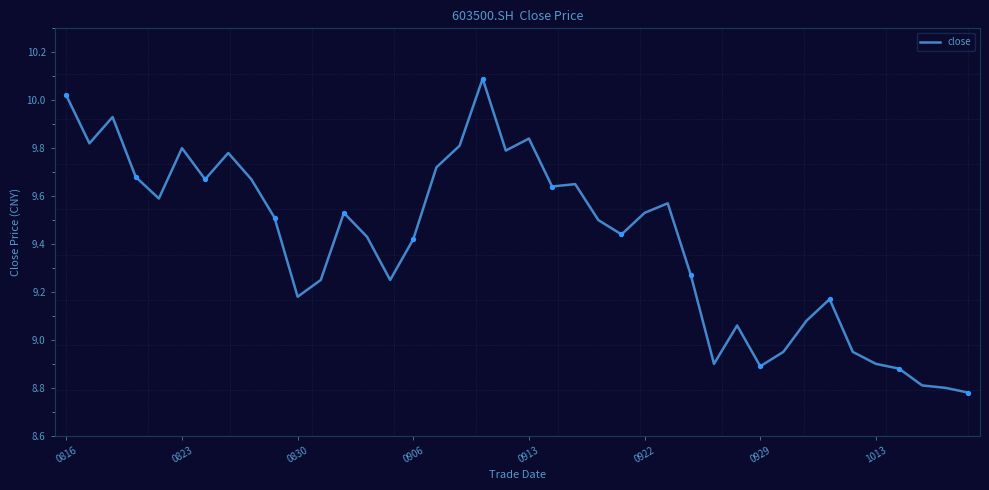

What is the greatest value displayed?

10.1